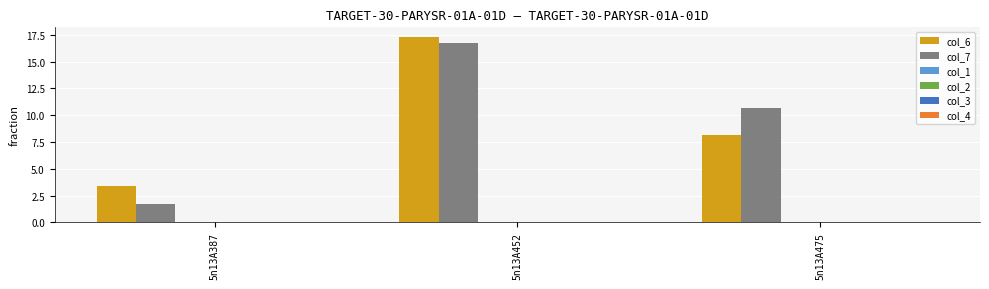

How many groups of bars are there?

3